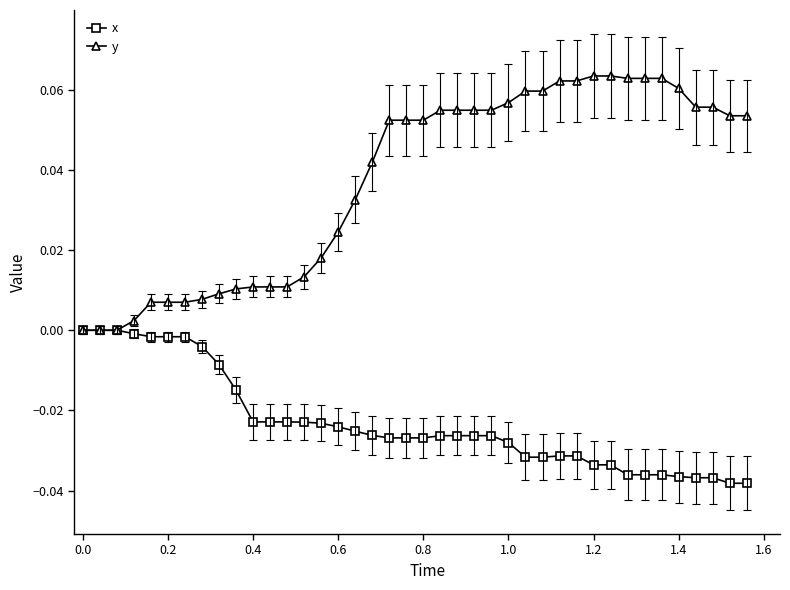

Which series has the largest total across all categories?

y